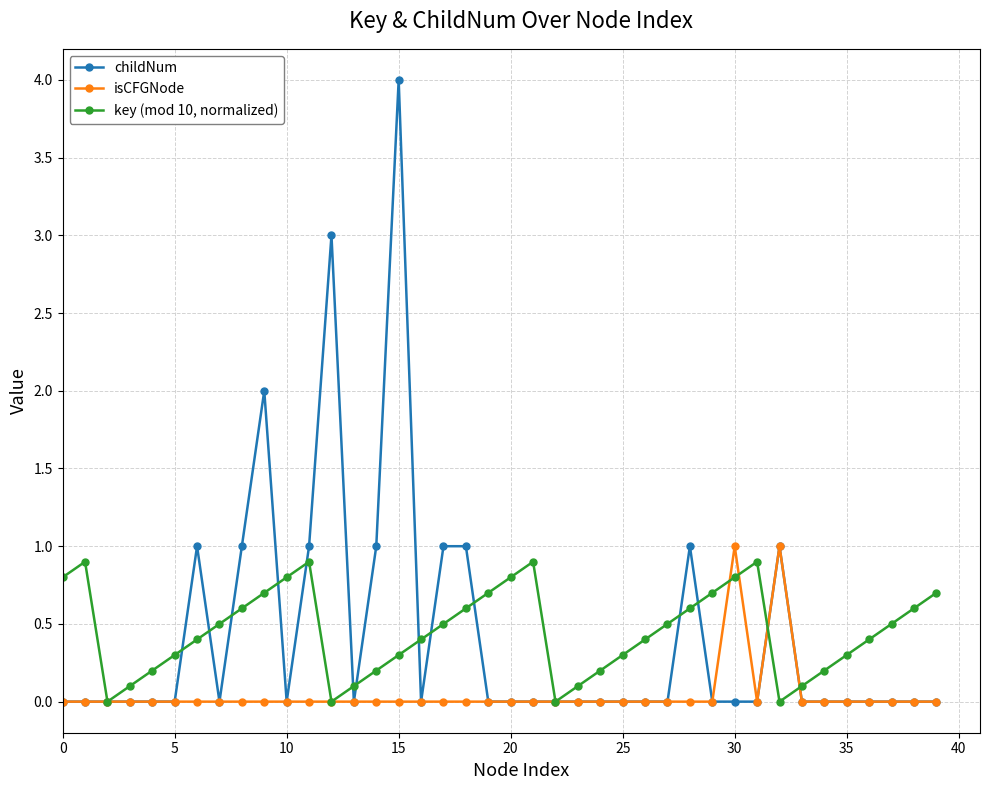

True or false: key (mod 10, normalized) has more than 2 interior local peaks.

True